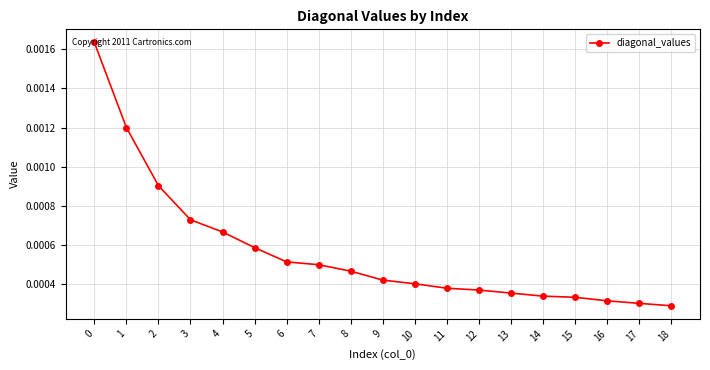

Between 13 and 17, which is larger?

13